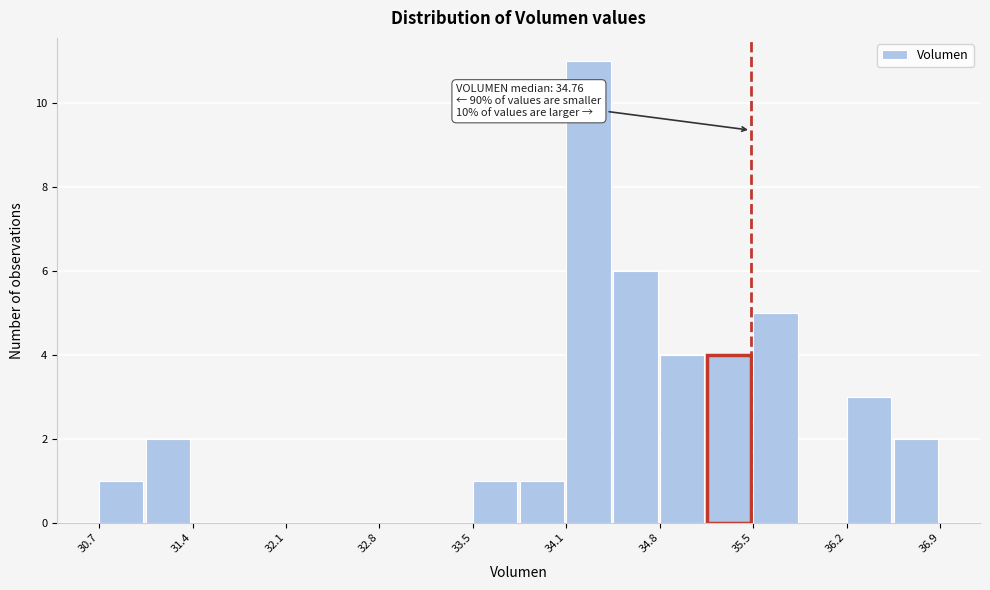

Around what value on the x-axis is the tallest bar? Give the approximate position of its centre, as read against the axis.

34.3